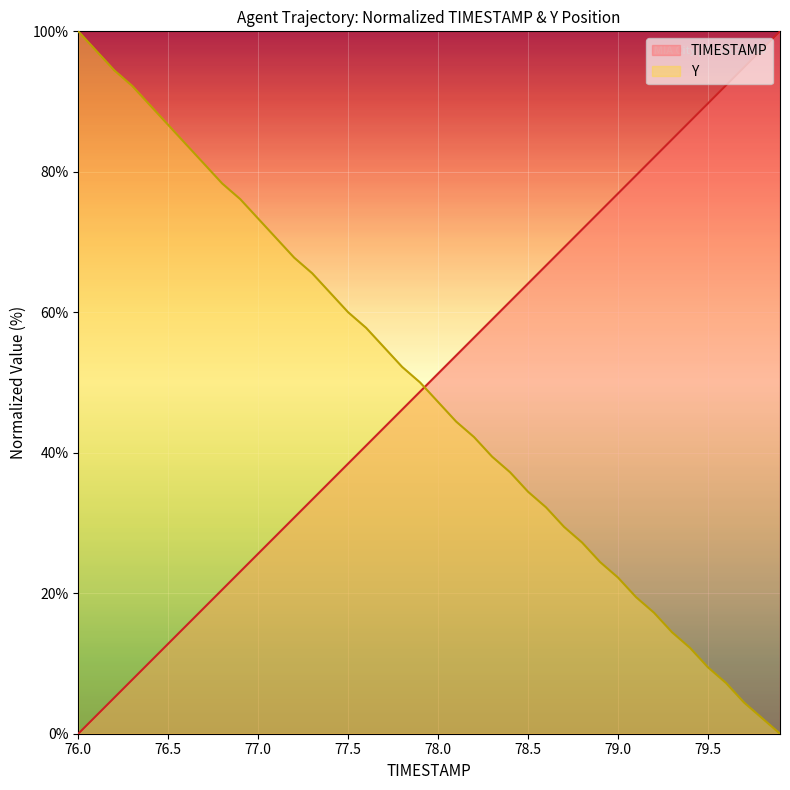

Is it true that TIMESTAMP equals 42.7 at 79.5?

False